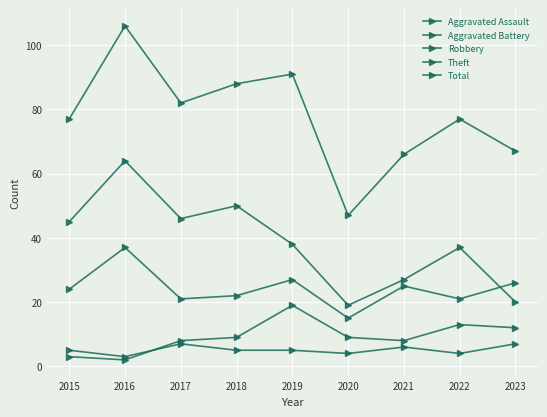

Which series has the largest total across all categories?

Total